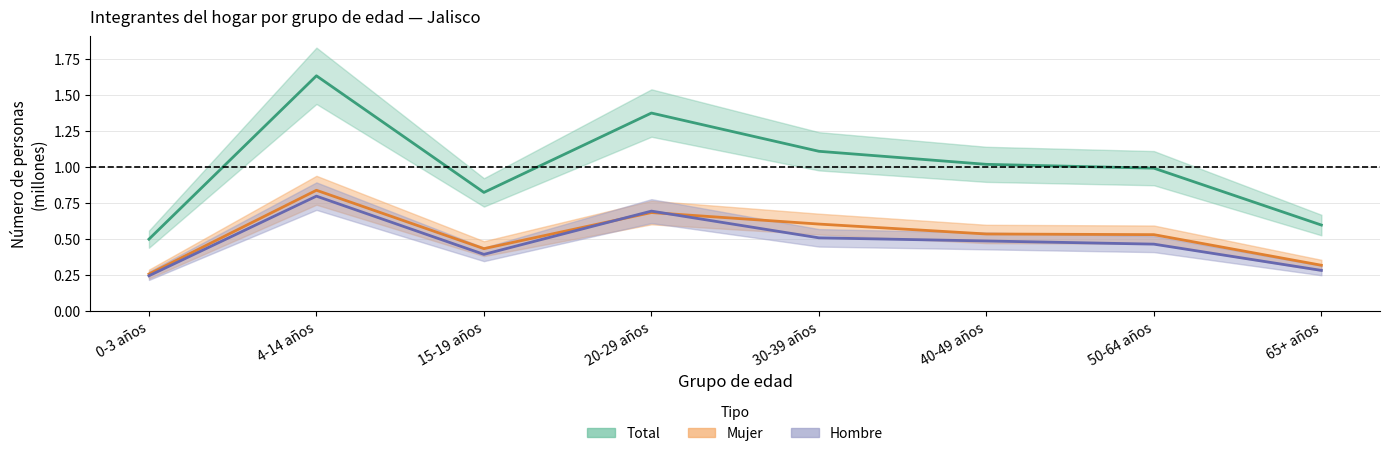

What is the sum of all Hombre values?

3.8